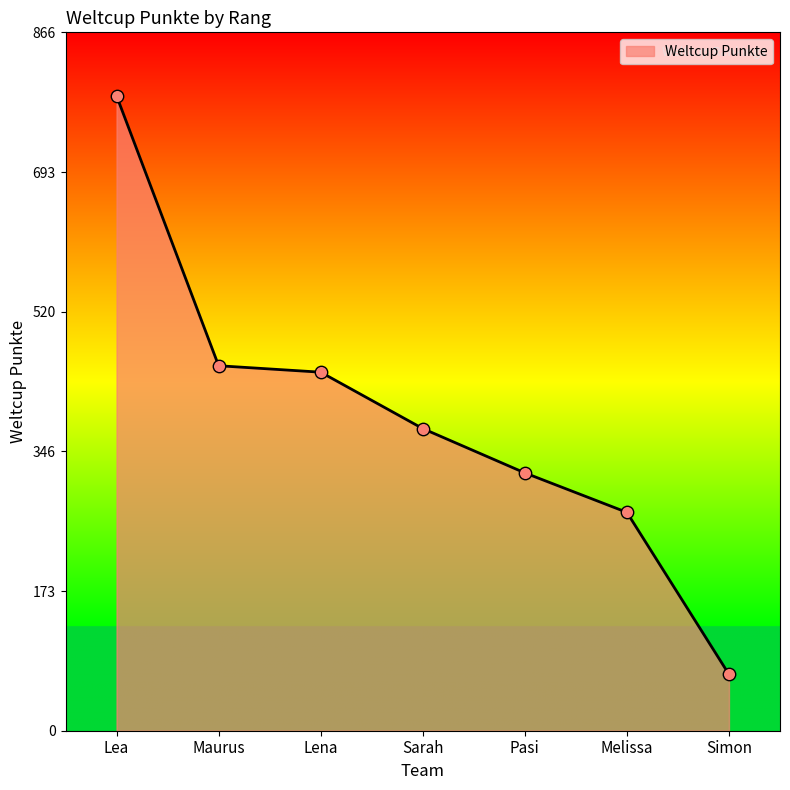

Which has a higher value, Sarah or Maurus?

Maurus